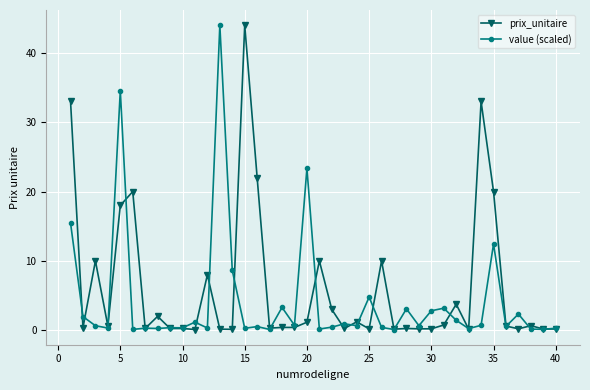

Rank the series by their average value, from highest to lowest.

prix_unitaire, value (scaled)